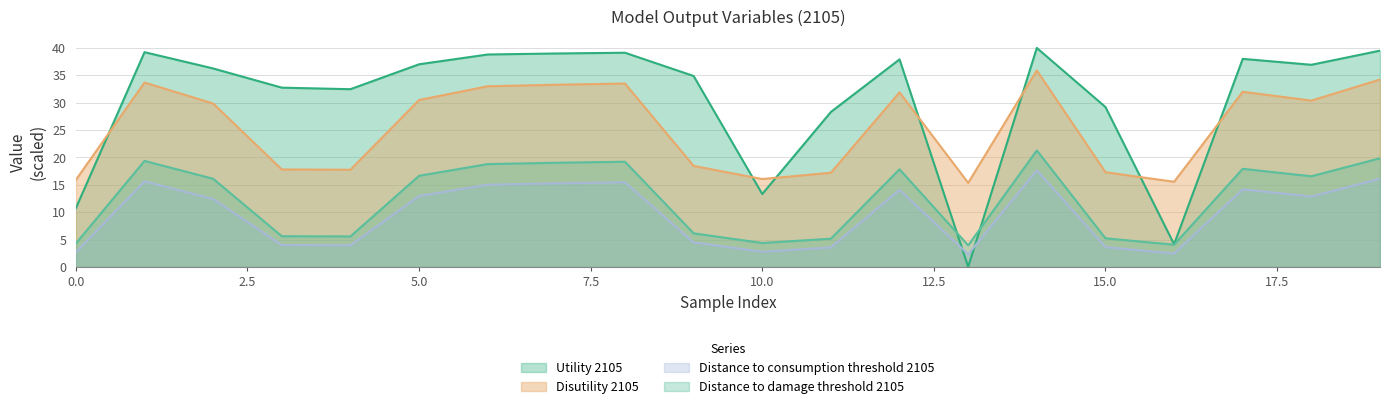

Does the chart display data point markers on the line(s)?

No